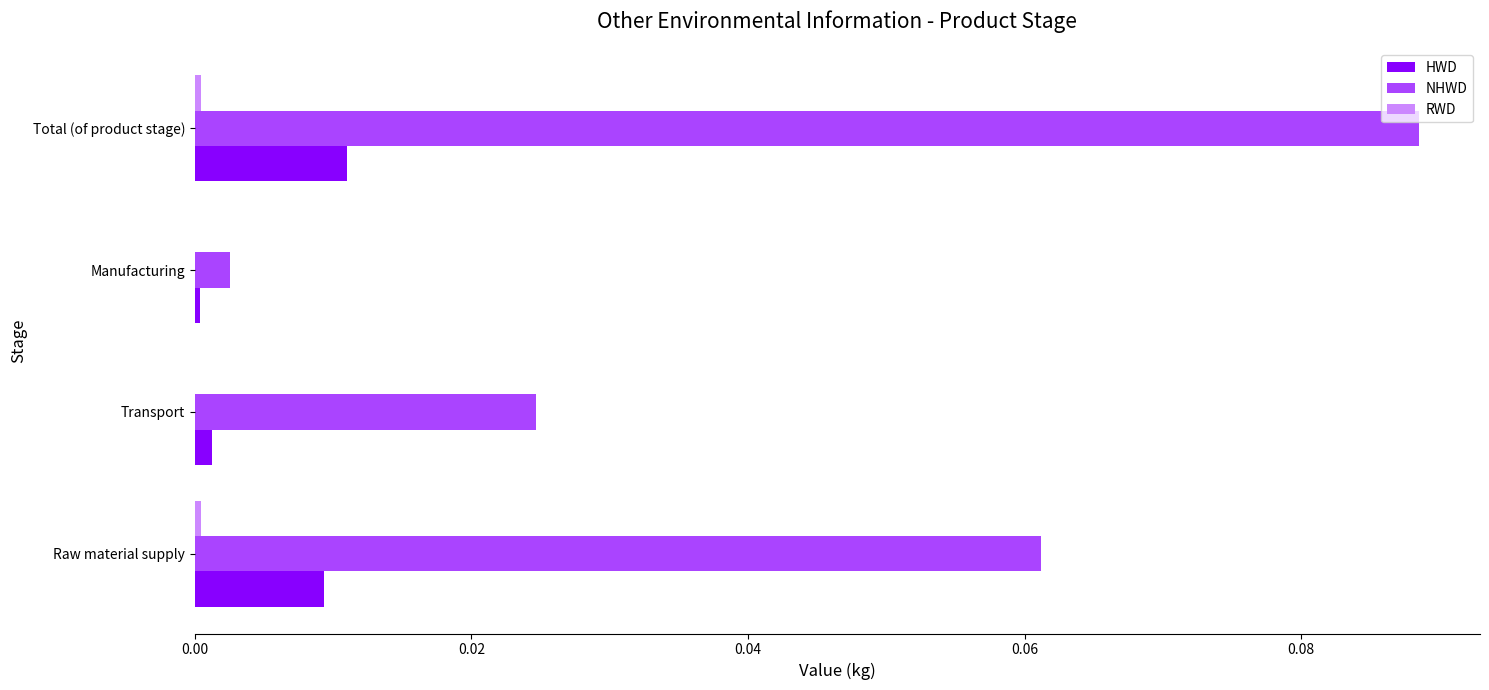

At which category is the sum across all series the highest?

Total (of product stage)